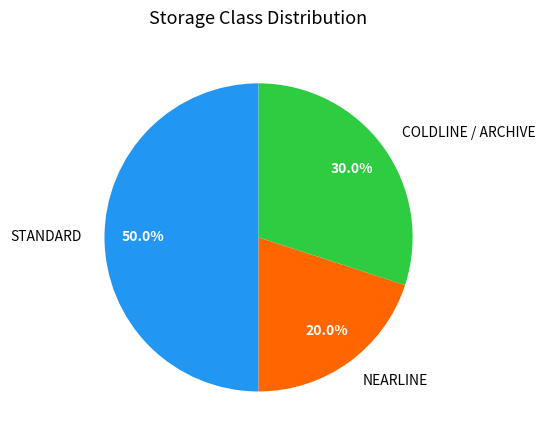

The COLDLINE / ARCHIVE slice represents 30% of the pie. True or false?

True